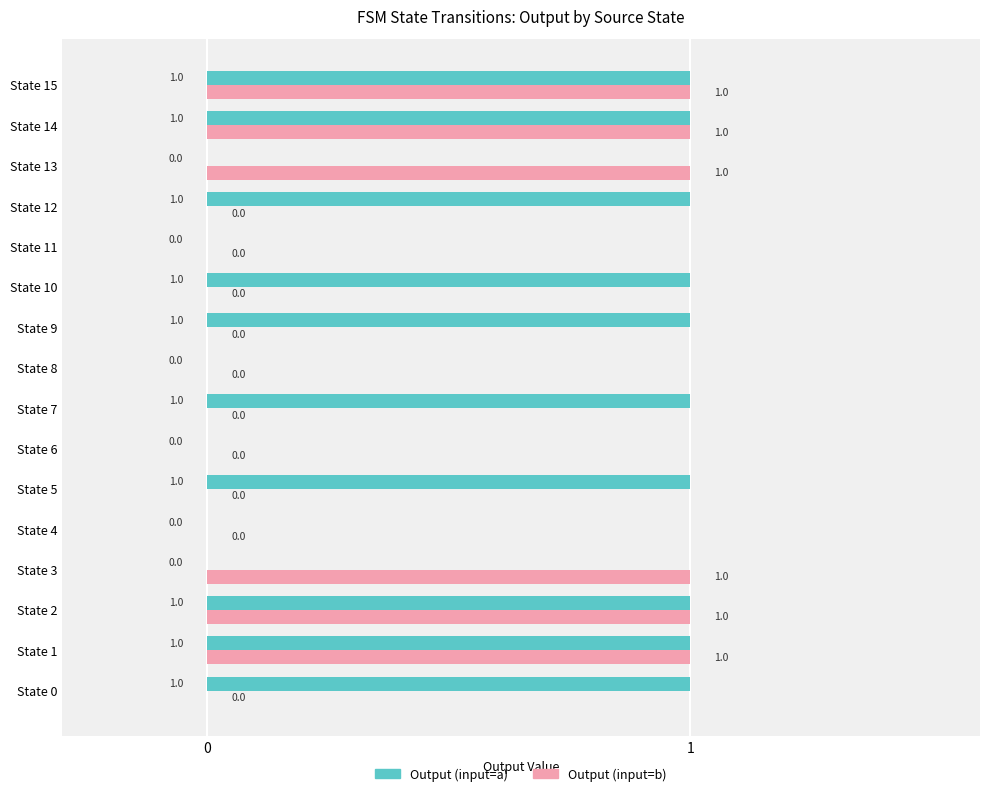

How many values in the Output (input=b) series exceed 0?

6